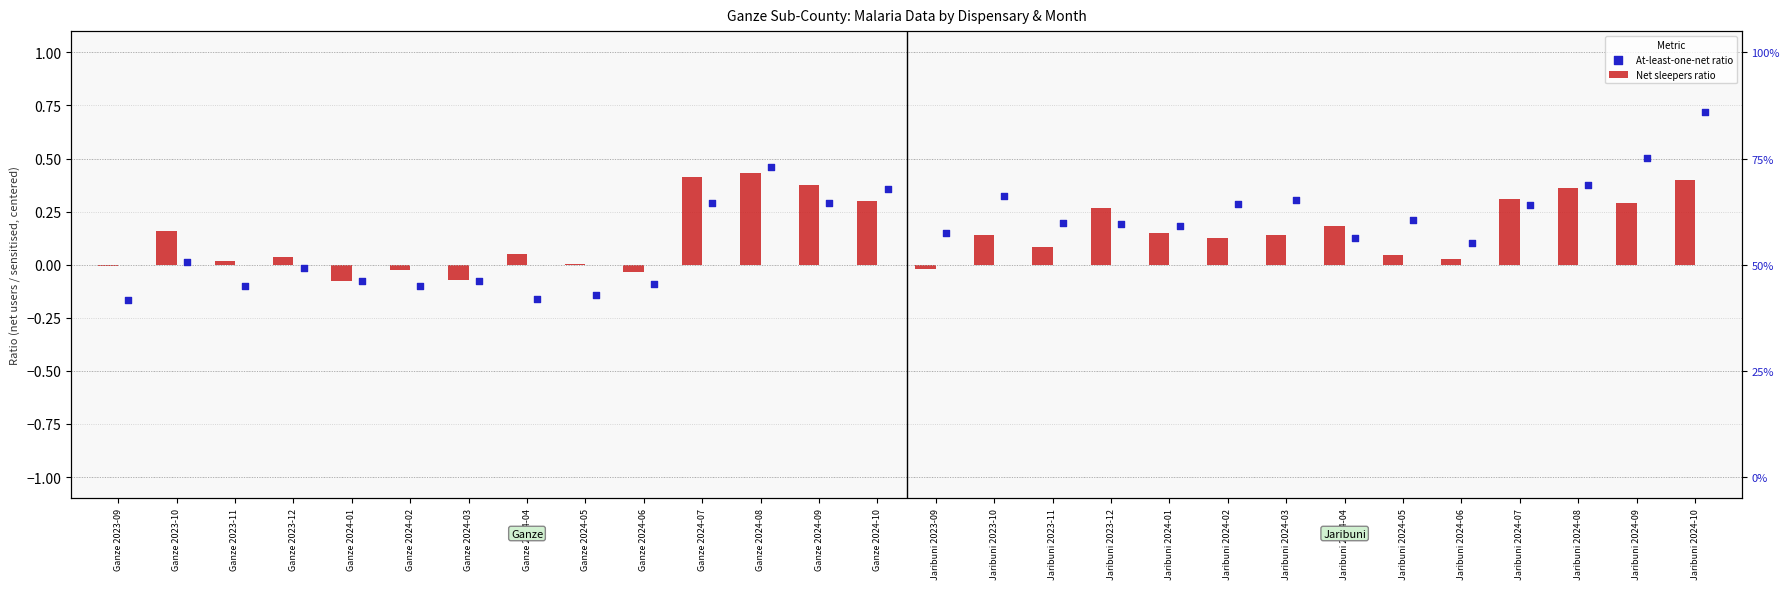

At which category is the sum across all series the highest?

Jaribuni 2024-10